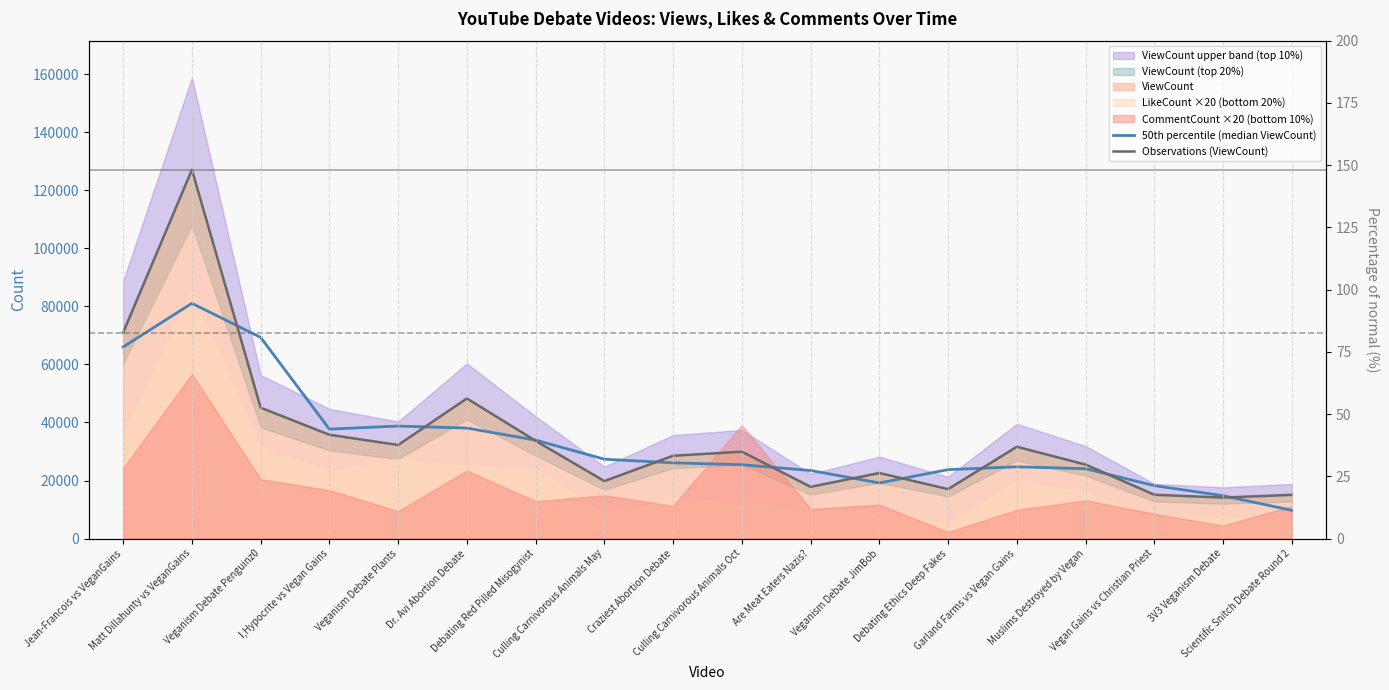

What is the maximum value for Observations (ViewCount)?

127071.0